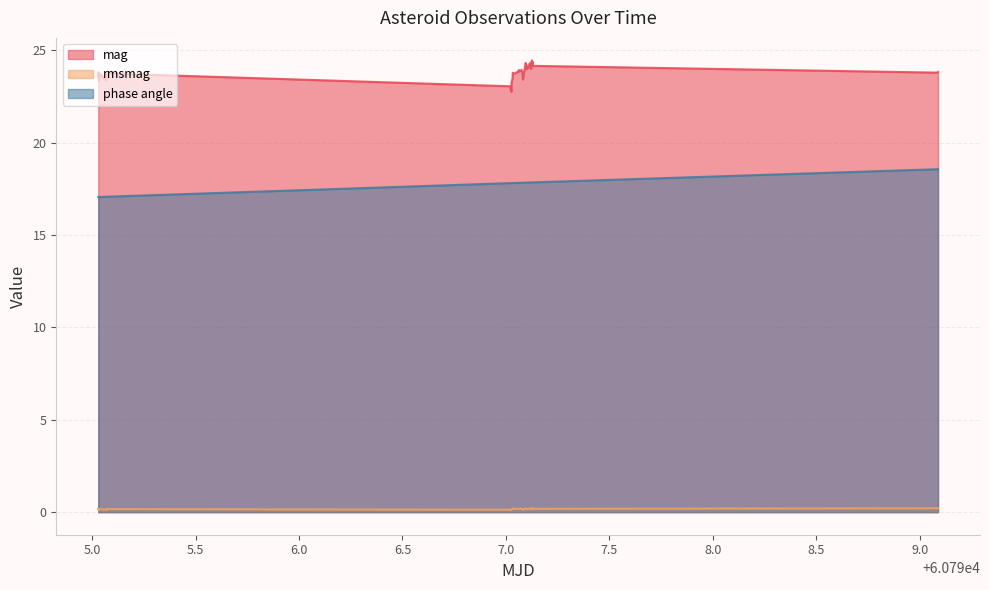

Does the chart display data point markers on the line(s)?

No